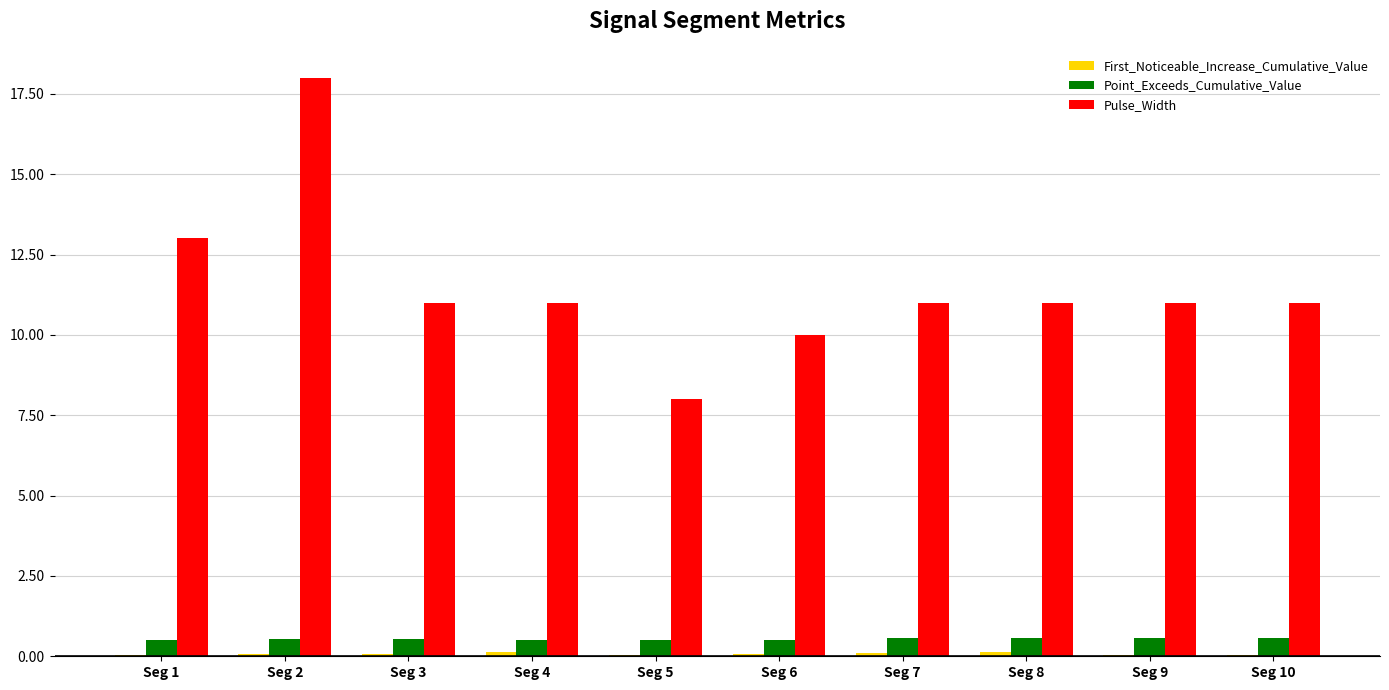

Which series changed the most between Seg 3 and Seg 5?

Pulse_Width